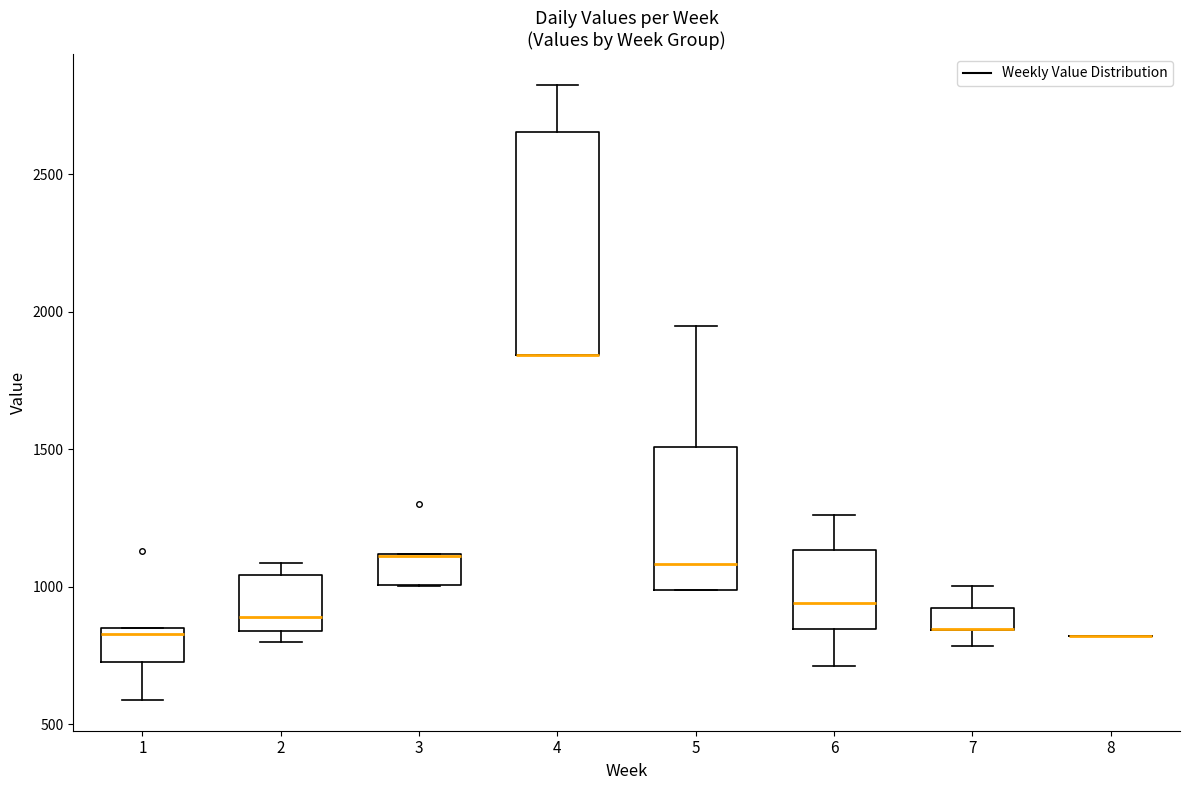

Reading left to right, transcribe this box plot: for each box, give where its median line is, the range the box spans, and where its two whiskers end, as read against the y-axis. The values are not printed on the chart, so give them approximately, as read against the axis.

1: median 850 (just below the box's upper edge), box 750 to 850, whiskers 600 to 850
2: median 900, box 850 to 1050, whiskers 800 to 1100
3: median 1100 (drawn on the box's upper edge), box 1000 to 1100, whiskers 1000 to 1100
4: median 1850 (drawn on the box's lower edge), box 1850 to 2650, whiskers 1850 to 2850
5: median 1100, box 1000 to 1500, whiskers 1000 to 1950
6: median 950, box 850 to 1150, whiskers 700 to 1250
7: median 850 (drawn on the box's lower edge), box 850 to 900, whiskers 800 to 1000
8: box collapsed to a line at 800, whiskers 800 to 800